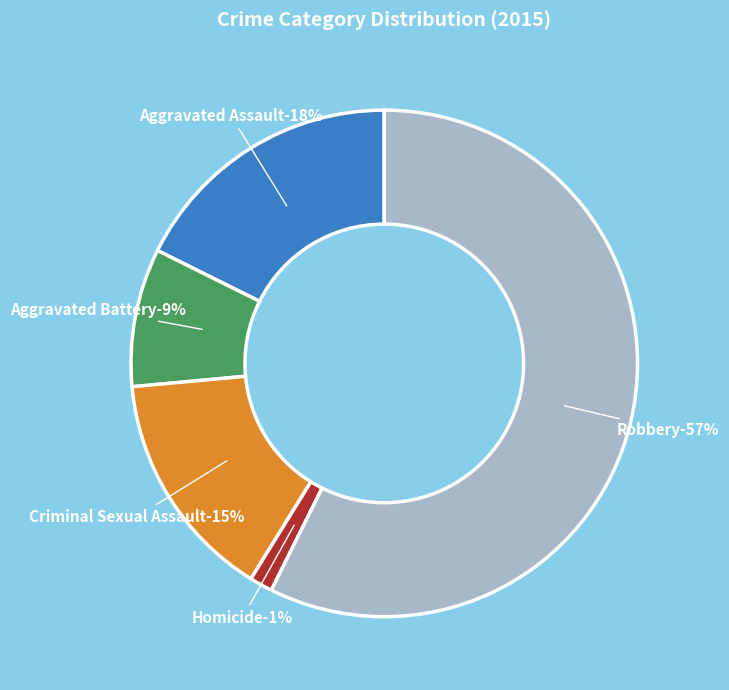

To the nearest percent, what percentage of the pie is Aggravated Assault?

18%